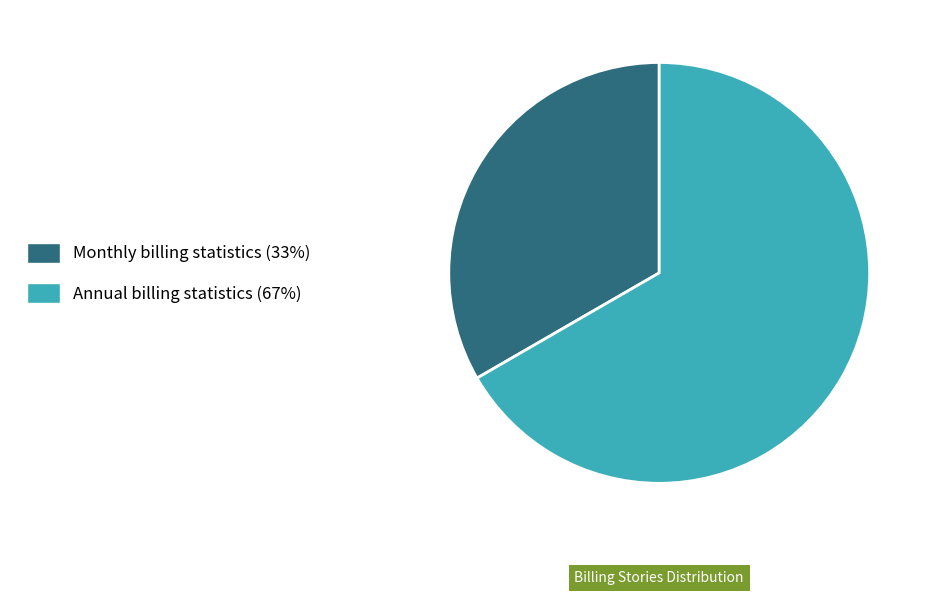

Is it true that Monthly billing statistics is 33% of the pie?

True